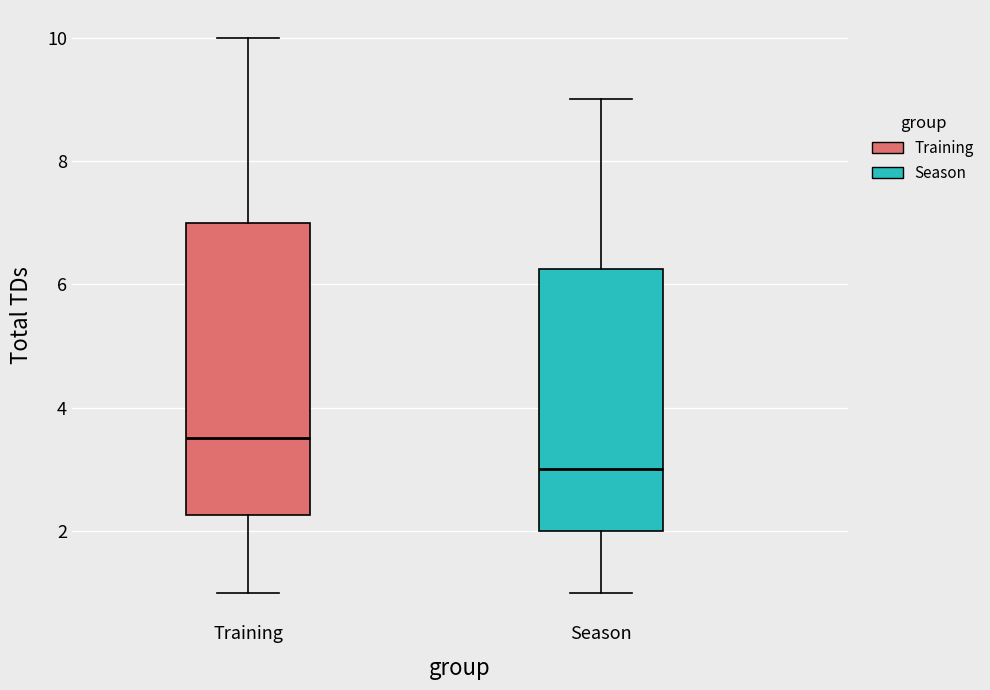

Which box has the highest median line?

Training